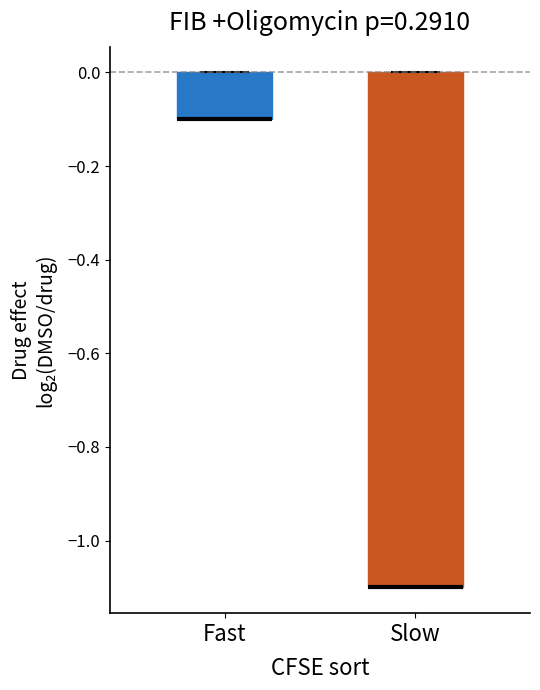

Where is the lower edge of the box for Fast on the y-axis? The values are not printed on the chart, so give them approximately, as read against the axis.

-0.1